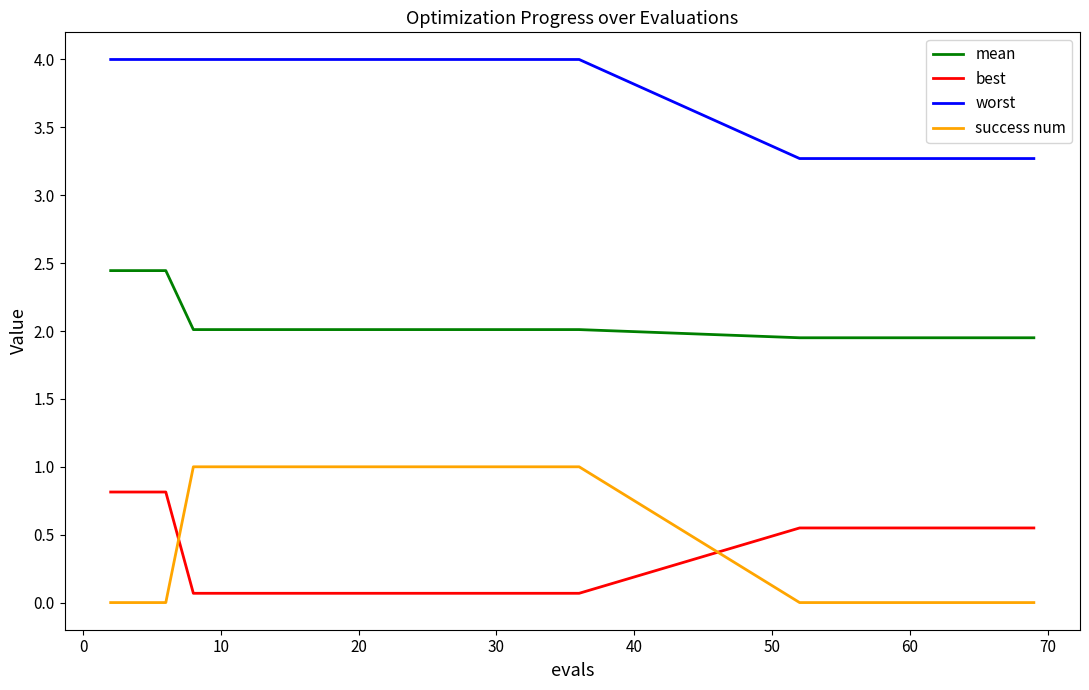

Which series has the largest range (max minus min)?

success num